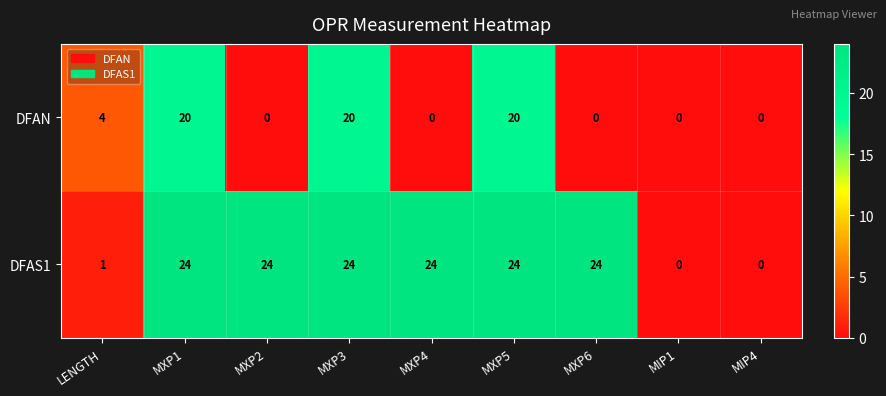

Is it true that DFAN equals 20 at MXP1?

True